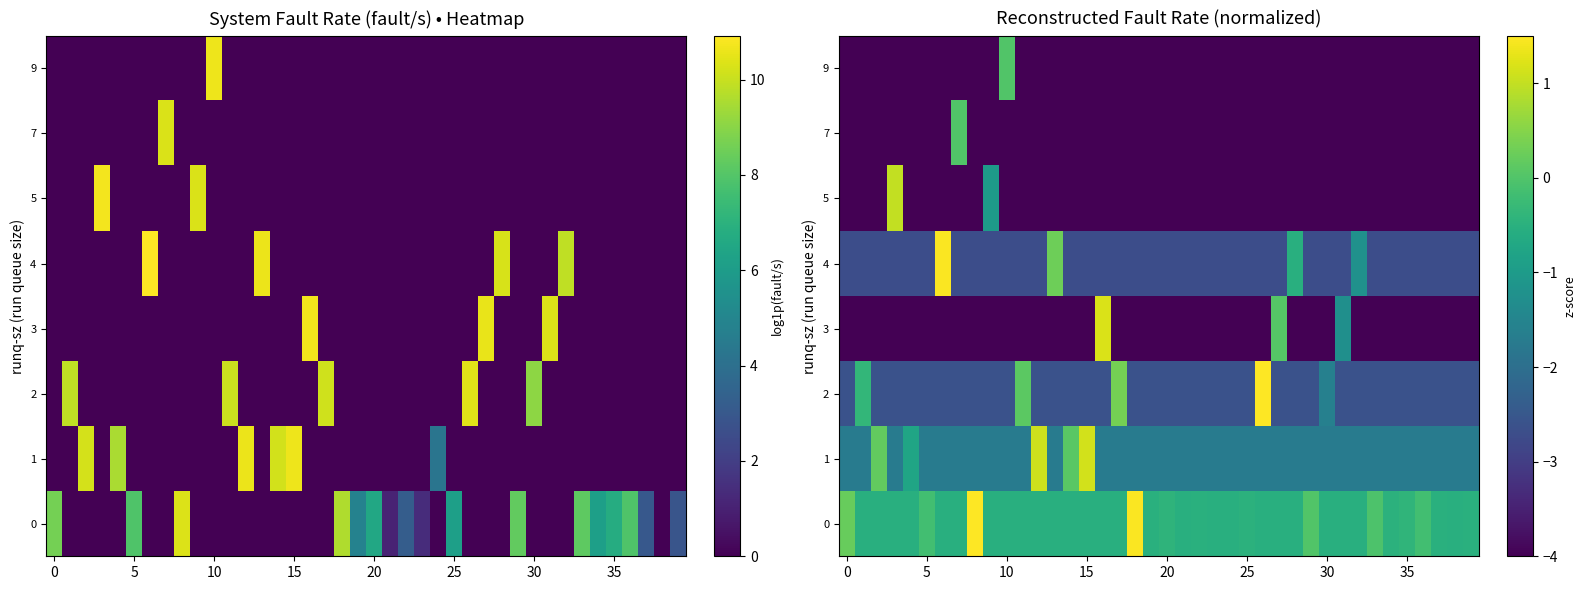

Reading right to left, transcribe all the data shown in this chart.

row_0: -0.5	-0.5	-0.5	-0.2	-0.4	-0.5	-0.0	-0.5	-0.5	-0.5	0.0	-0.5	-0.5	-0.5	-0.5	-0.5	-0.5	-0.5	-0.5	-0.4	-0.5	1.5	-0.5	-0.5	-0.5	-0.5	-0.5	-0.5	-0.5	-0.5	-0.5	3.5	-0.5	-0.5	-0.2	-0.5	-0.5	-0.5	-0.5	0.2
row_1: -1.7	-1.7	-1.7	-1.7	-1.7	-1.7	-1.7	-1.7	-1.7	-1.7	-1.7	-1.7	-1.7	-1.7	-1.7	-1.7	-1.7	-1.7	-1.7	-1.7	-1.7	-1.7	-1.7	-1.7	1.1	0.1	-1.7	1.1	-1.7	-1.7	-1.7	-1.7	-1.7	-1.7	-1.7	-0.8	-1.7	0.2	-1.7	-1.7
row_2: -2.6	-2.6	-2.6	-2.6	-2.6	-2.6	-2.6	-2.6	-2.6	-1.6	-2.6	-2.6	-2.6	1.5	-2.6	-2.6	-2.6	-2.6	-2.6	-2.6	-2.6	-2.6	0.4	-2.6	-2.6	-2.6	-2.6	-2.6	0.1	-2.6	-2.6	-2.6	-2.6	-2.6	-2.6	-2.6	-2.6	-2.6	-0.4	-2.6
row_3: -7.7	-7.7	-7.7	-7.7	-7.7	-7.7	-7.7	-7.7	-1.3	-7.7	-7.7	-7.7	0.1	-7.7	-7.7	-7.7	-7.7	-7.7	-7.7	-7.7	-7.7	-7.7	-7.7	1.2	-7.7	-7.7	-7.7	-7.7	-7.7	-7.7	-7.7	-7.7	-7.7	-7.7	-7.7	-7.7	-7.7	-7.7	-7.7	-7.7
row_4: -2.7	-2.7	-2.7	-2.7	-2.7	-2.7	-2.7	-1.2	-2.7	-2.7	-2.7	-0.5	-2.7	-2.7	-2.7	-2.7	-2.7	-2.7	-2.7	-2.7	-2.7	-2.7	-2.7	-2.7	-2.7	-2.7	0.3	-2.7	-2.7	-2.7	-2.7	-2.7	-2.7	1.5	-2.7	-2.7	-2.7	-2.7	-2.7	-2.7
row_5: -5.1	-5.1	-5.1	-5.1	-5.1	-5.1	-5.1	-5.1	-5.1	-5.1	-5.1	-5.1	-5.1	-5.1	-5.1	-5.1	-5.1	-5.1	-5.1	-5.1	-5.1	-5.1	-5.1	-5.1	-5.1	-5.1	-5.1	-5.1	-5.1	-5.1	-1.0	-5.1	-5.1	-5.1	-5.1	-5.1	1.0	-5.1	-5.1	-5.1
row_6: -29916.0	-29916.0	-29916.0	-29916.0	-29916.0	-29916.0	-29916.0	-29916.0	-29916.0	-29916.0	-29916.0	-29916.0	-29916.0	-29916.0	-29916.0	-29916.0	-29916.0	-29916.0	-29916.0	-29916.0	-29916.0	-29916.0	-29916.0	-29916.0	-29916.0	-29916.0	-29916.0	-29916.0	-29916.0	-29916.0	-29916.0	-29916.0	0.0	-29916.0	-29916.0	-29916.0	-29916.0	-29916.0	-29916.0	-29916.0
row_7: -42529.0	-42529.0	-42529.0	-42529.0	-42529.0	-42529.0	-42529.0	-42529.0	-42529.0	-42529.0	-42529.0	-42529.0	-42529.0	-42529.0	-42529.0	-42529.0	-42529.0	-42529.0	-42529.0	-42529.0	-42529.0	-42529.0	-42529.0	-42529.0	-42529.0	-42529.0	-42529.0	-42529.0	-42529.0	0.0	-42529.0	-42529.0	-42529.0	-42529.0	-42529.0	-42529.0	-42529.0	-42529.0	-42529.0	-42529.0